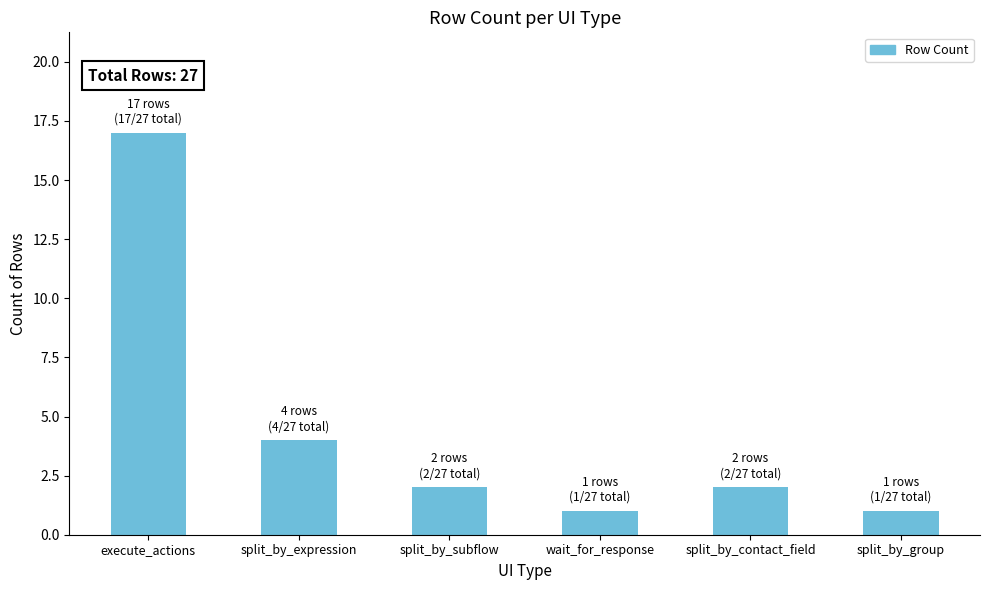

What is the value of the 3rd bar from the left?

2